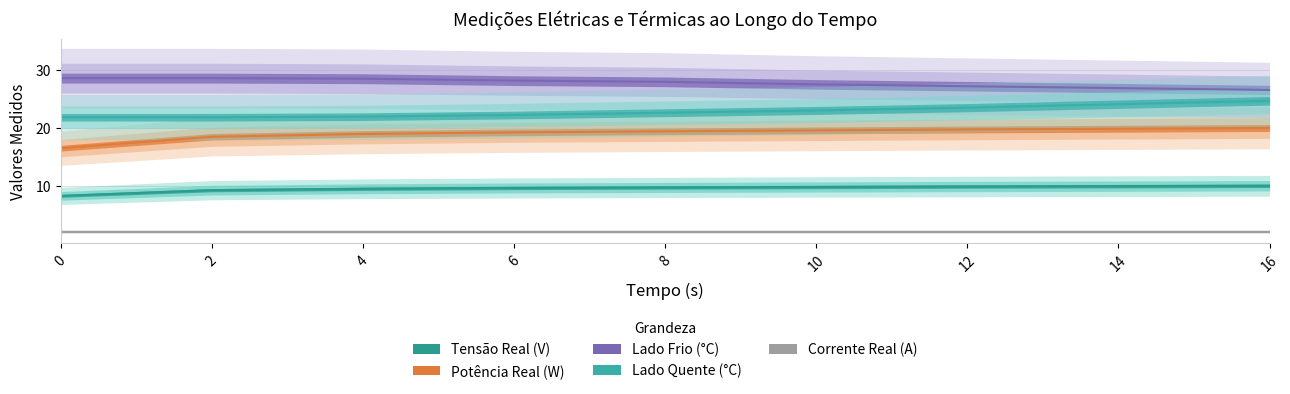

At which label does Tensão Real (V) reach its peak?

16